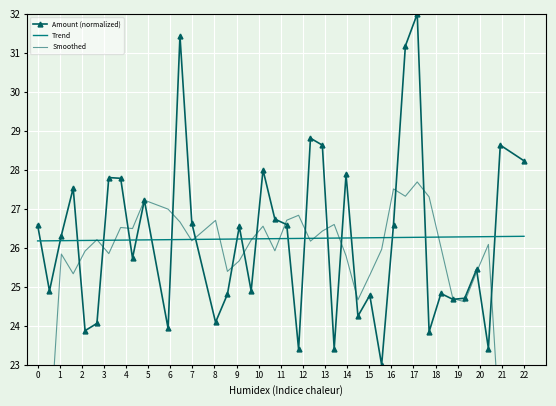

How many values in the Smoothed series exceed 26?

21